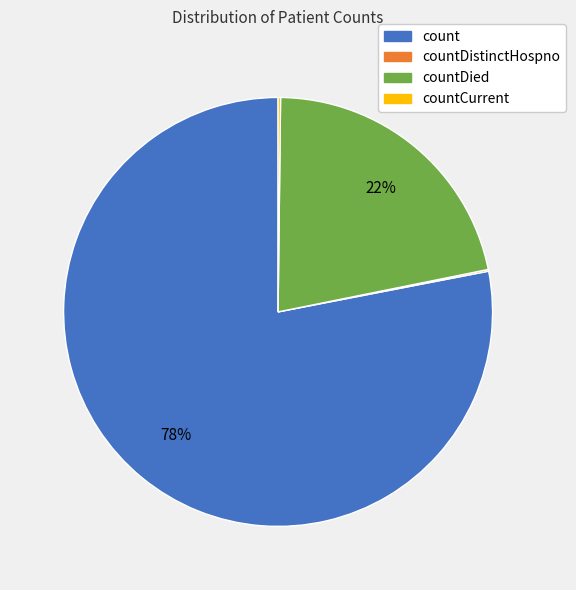

To the nearest percent, what is the average slice percentage?

25%